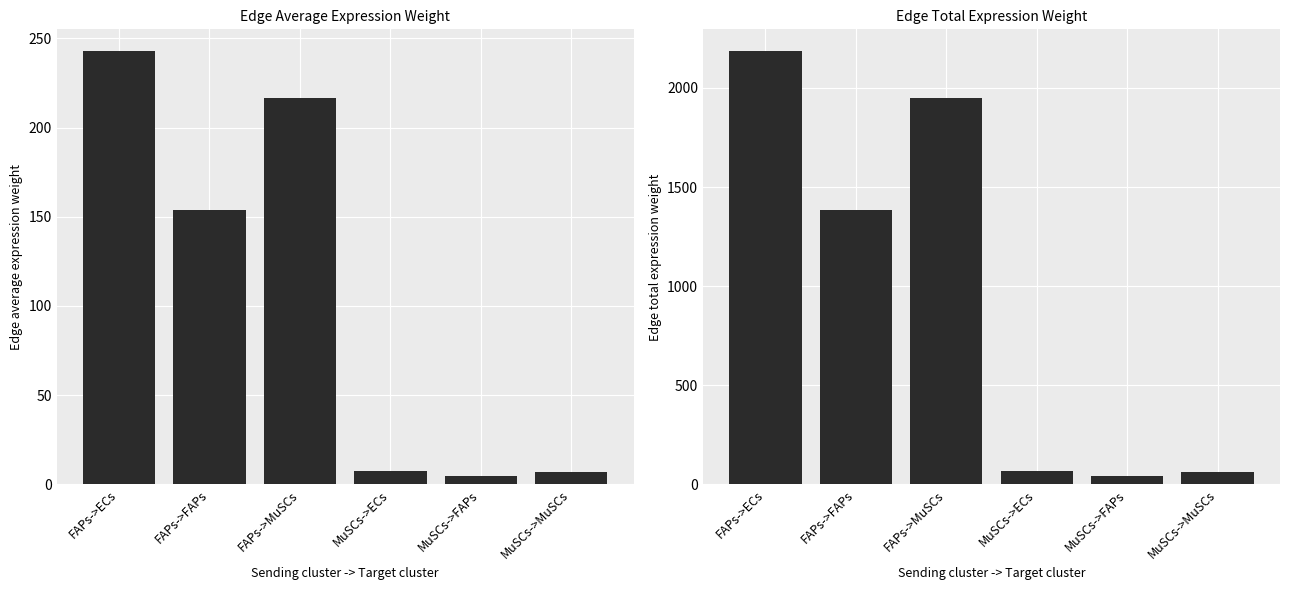

Are the bars grouped side by side (vs. stacked)?

Yes